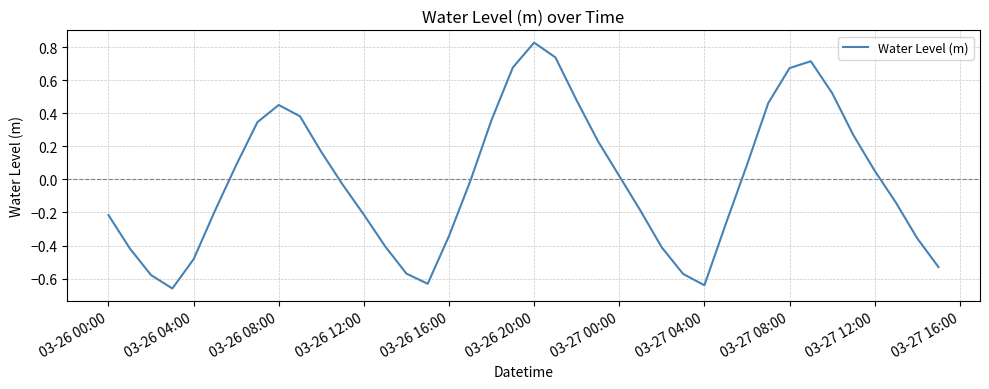

What is the difference between the maximum and minimum values?

1.5